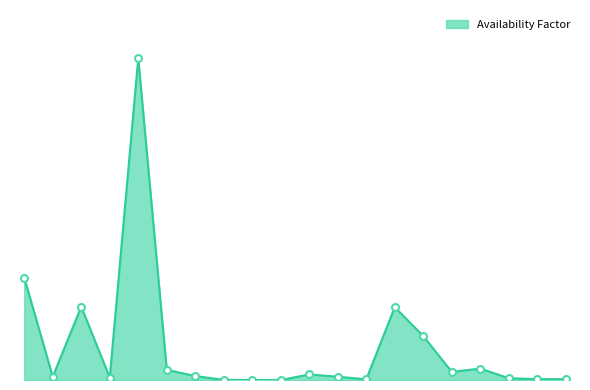

Is this an area chart (filled region under the line)?

Yes